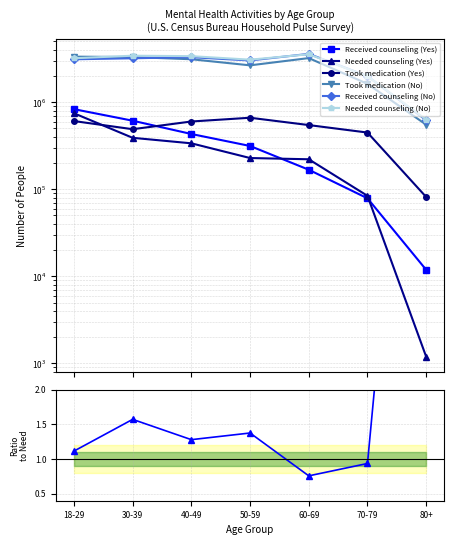

Which label corresponds to the largest value in the chart?

60-69